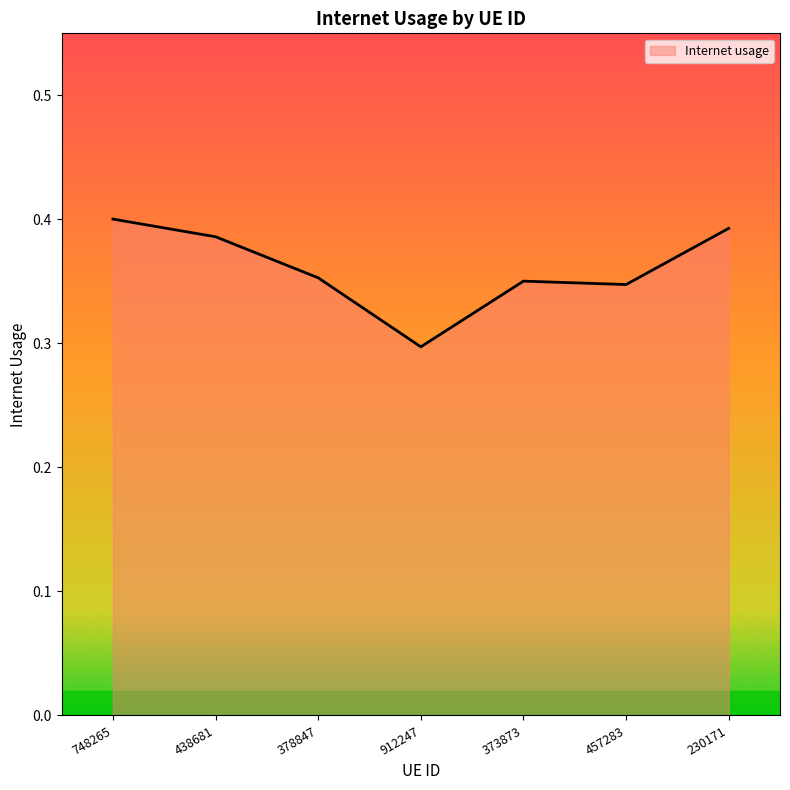

What is the sum of all values?

2.5